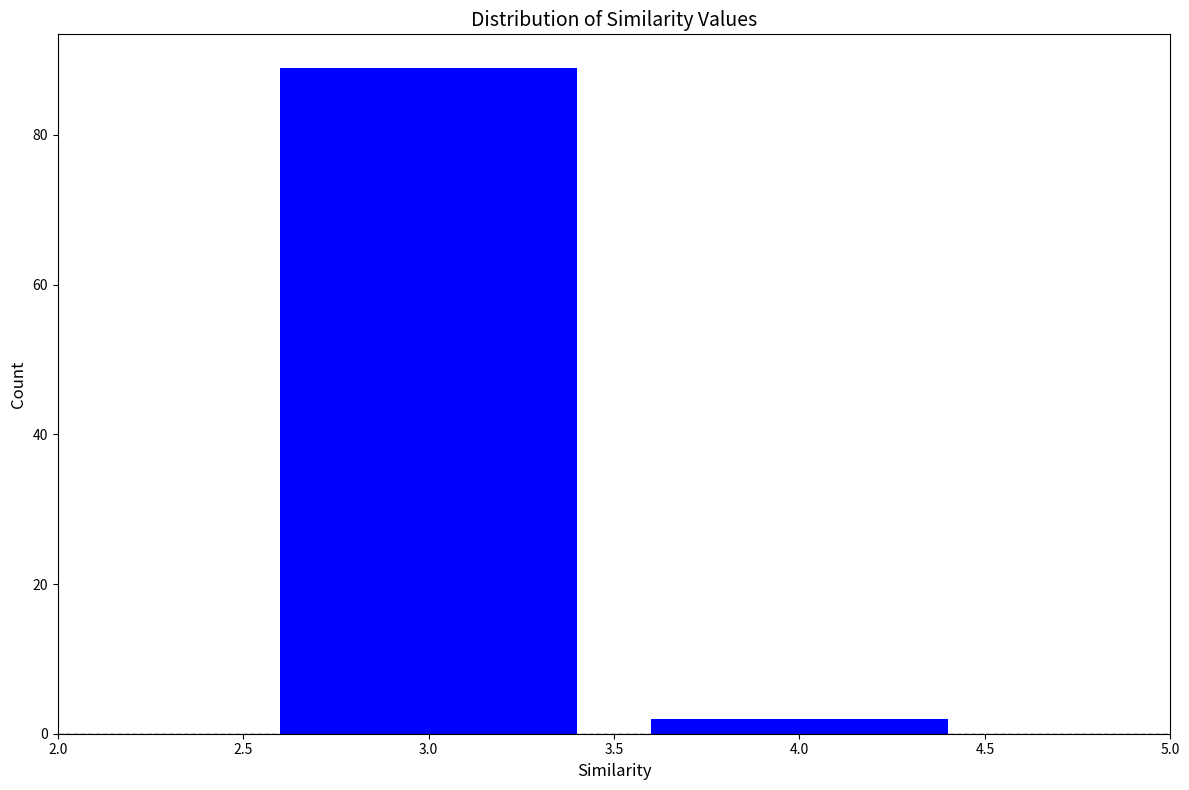

Reading left to right, list all the values displayed in this chart.

3.0=89	4.0=2